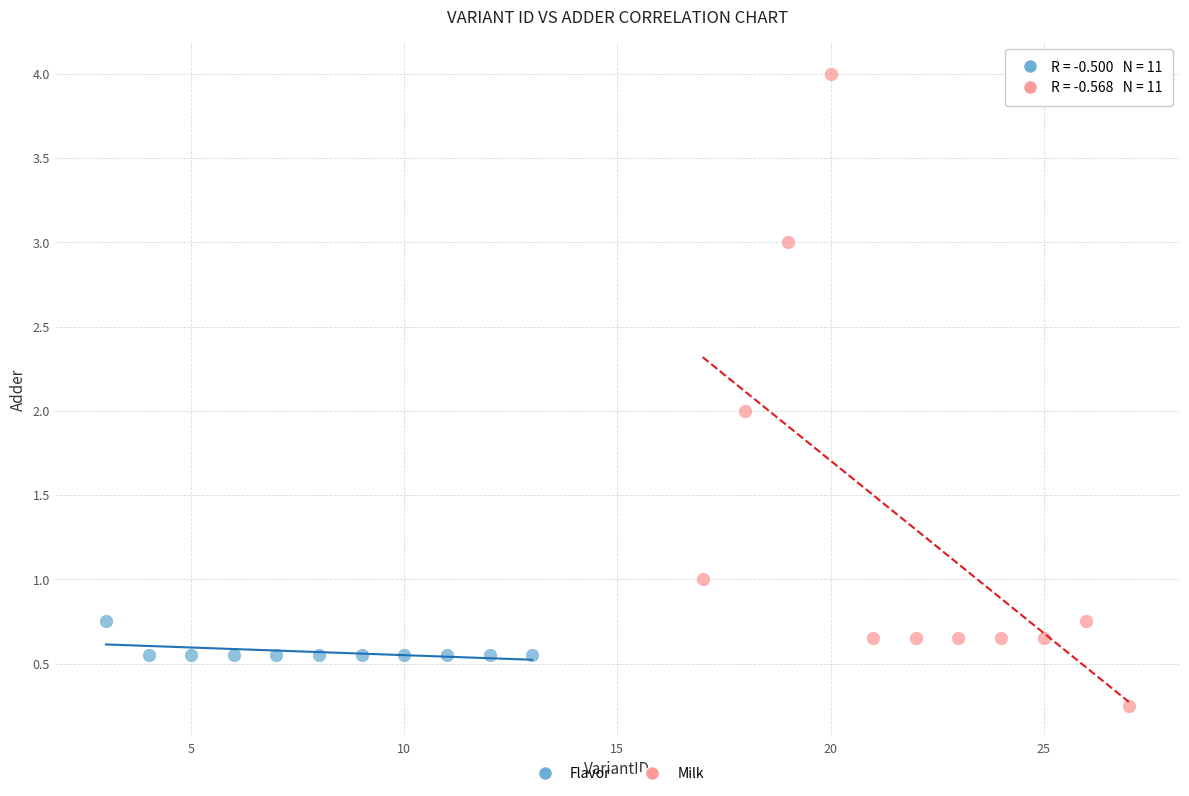

Which series has the largest Y range (max minus min)?

Milk